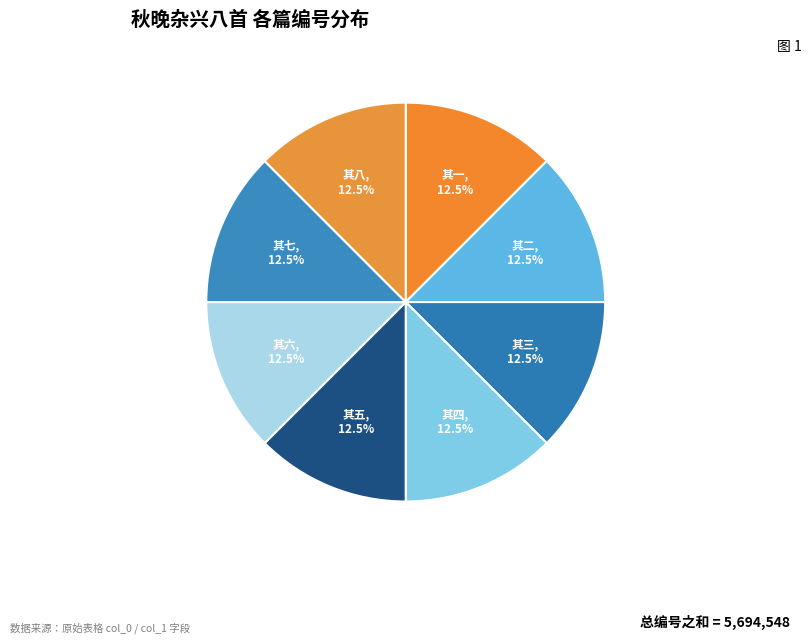

How many segments does this pie chart have?

8